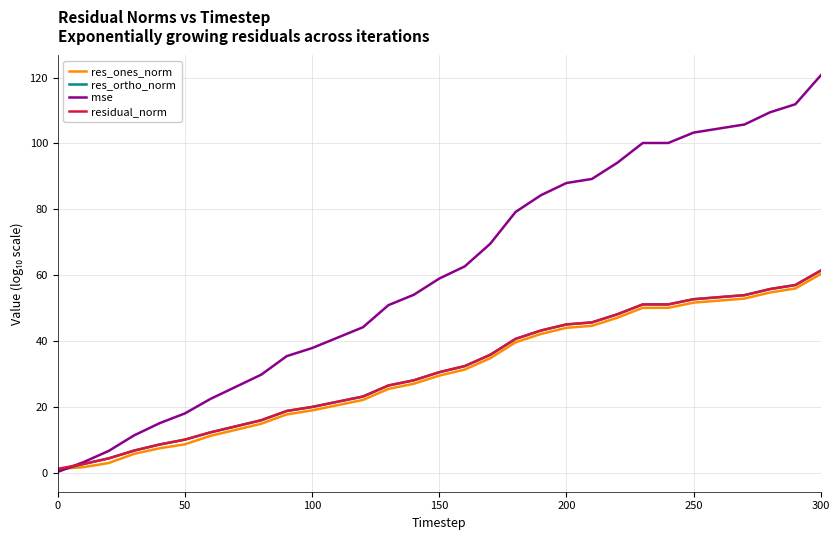

After their last crossing, which series has the higher values: mse or res_ortho_norm?

mse